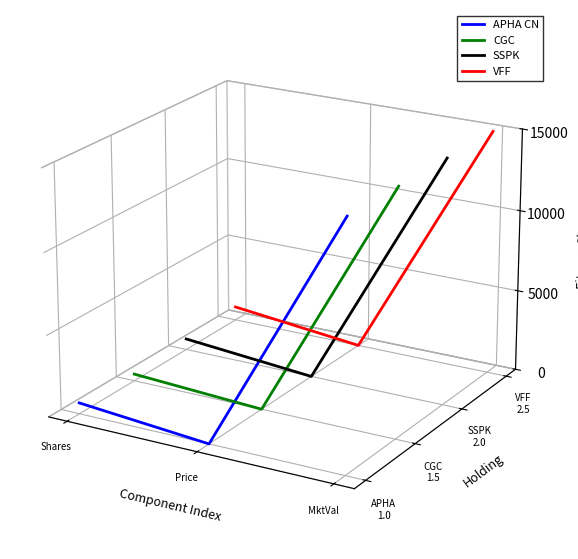

At which label is SSPK closest to 0?

Shares